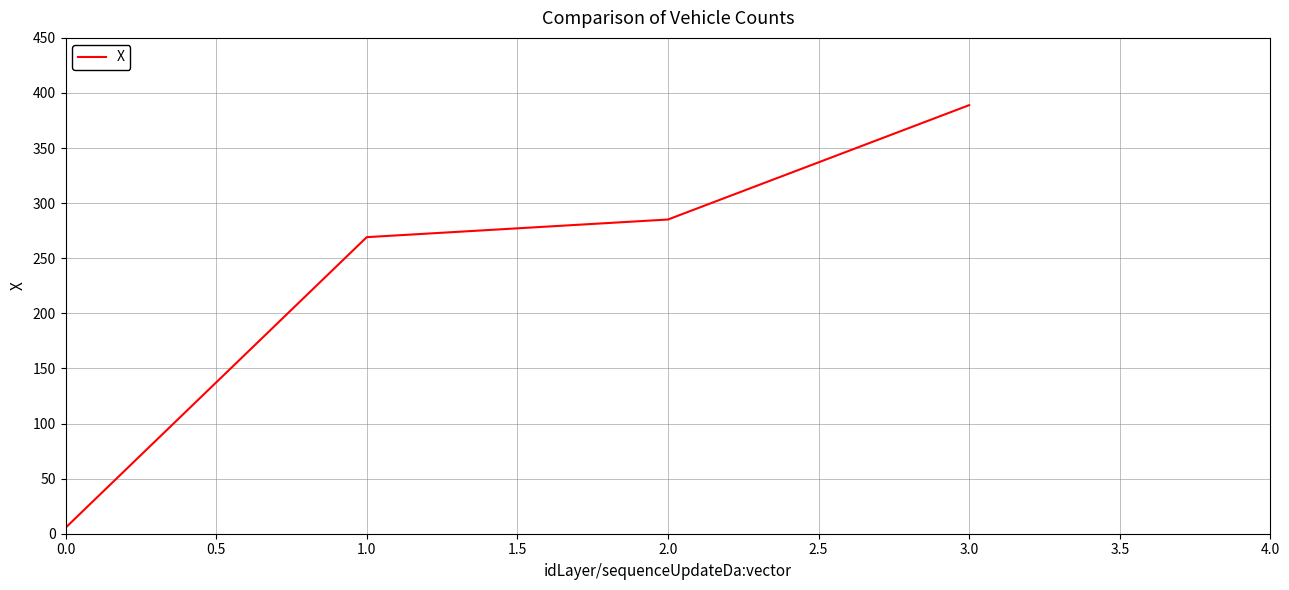

What is the minimum value shown in the chart?

5.4